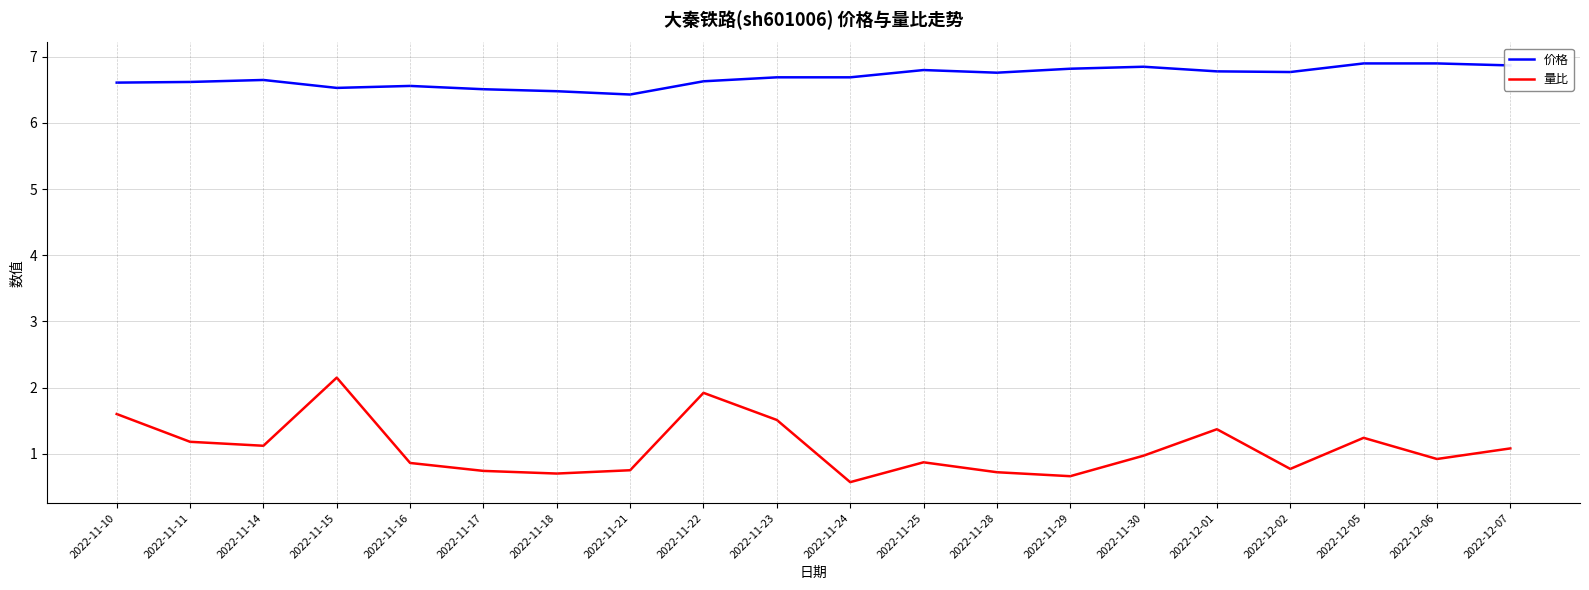

True or false: 价格 and 量比 cross at least once.

False